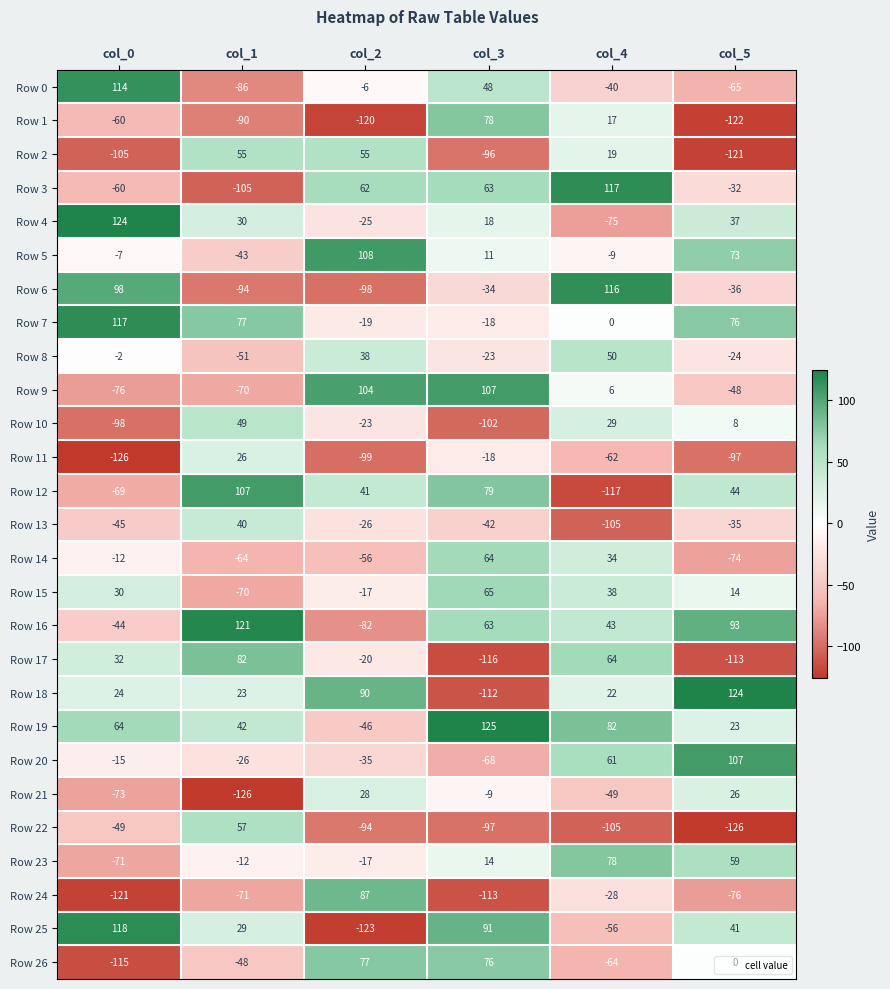

List the labels in order of Row 20 value, largest first.

col_5, col_4, col_0, col_1, col_2, col_3